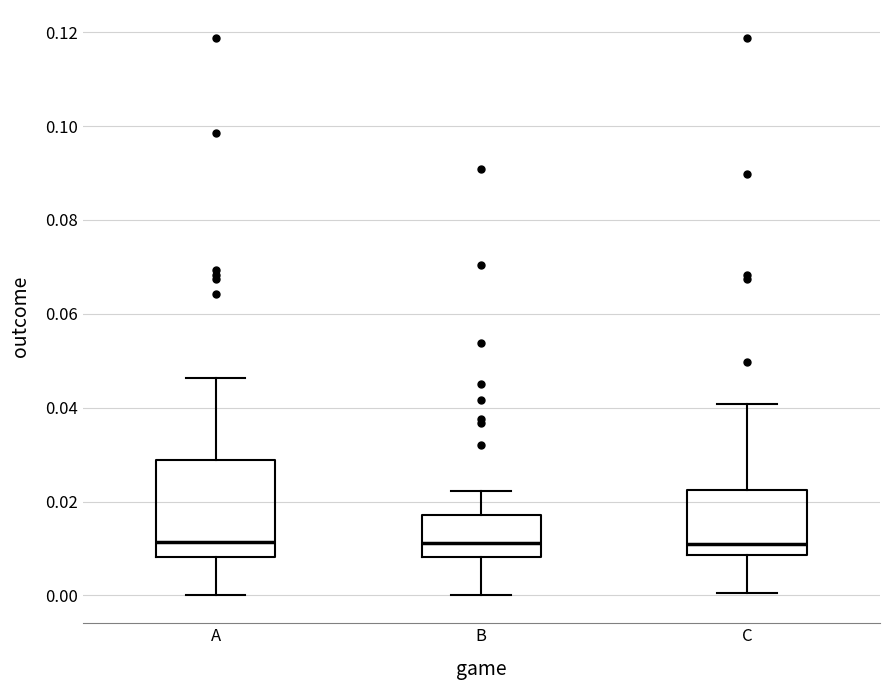

Reading left to right, transcribe this box plot: for each box, give where its median line is, the range the box spans, and where its two whiskers end, as read against the y-axis. The values are not printed on the chart, so give them approximately, as read against the axis.

A: median 0.012, box 0.008 to 0.028, whiskers 0.000 to 0.046
B: median 0.012, box 0.008 to 0.018, whiskers 0.000 to 0.022
C: median 0.012, box 0.008 to 0.022, whiskers 0.000 to 0.040